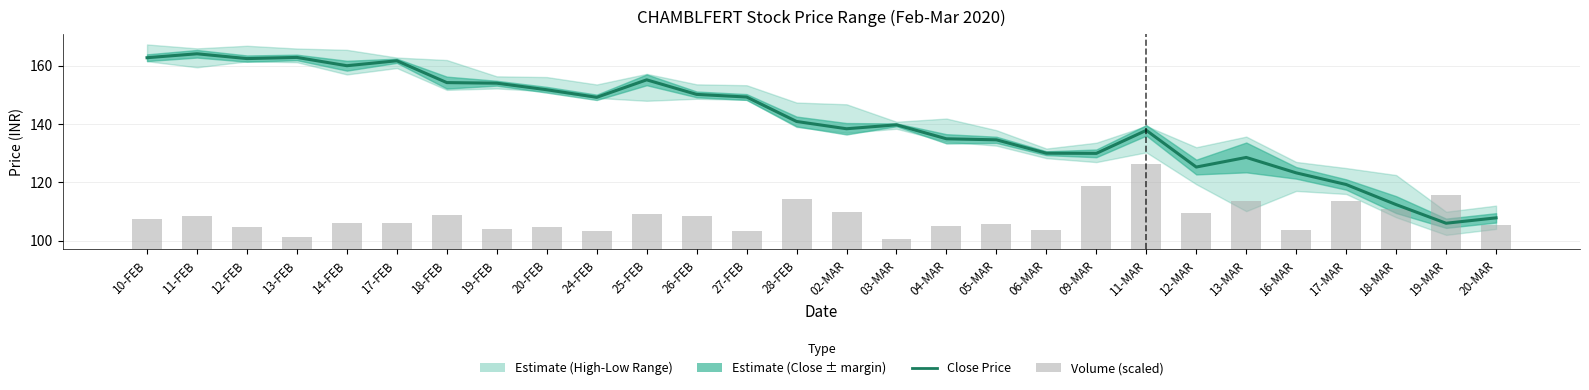

Which category has the highest value in the Volume (scaled) series?

11-MAR